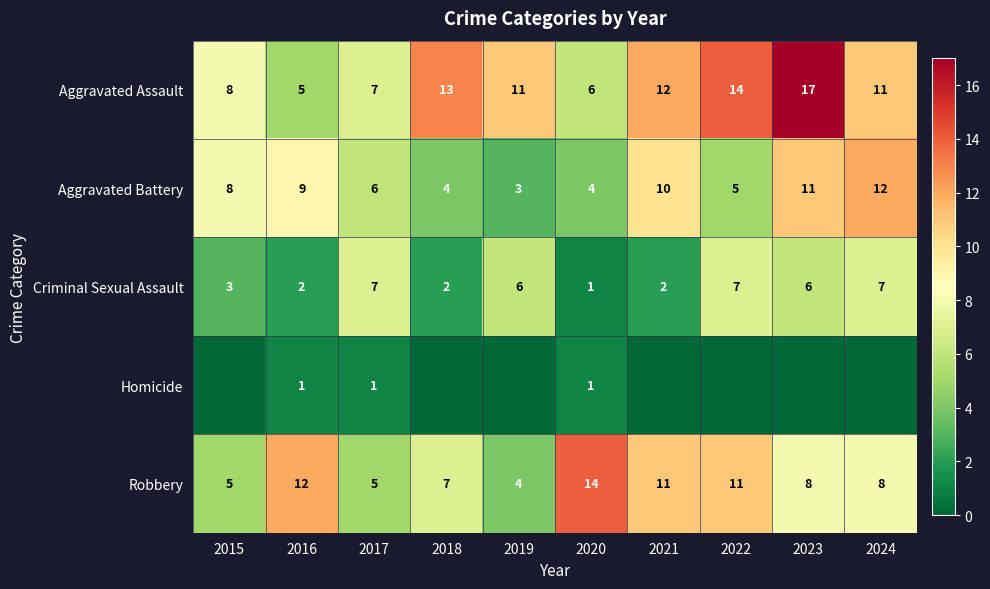

What is the maximum value shown in the chart?

17